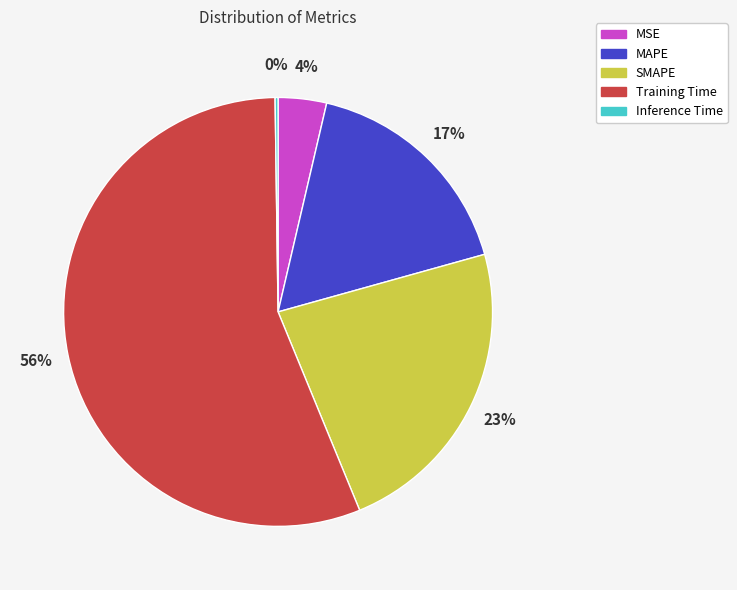

Which category has the biggest portion of the pie?

Training Time